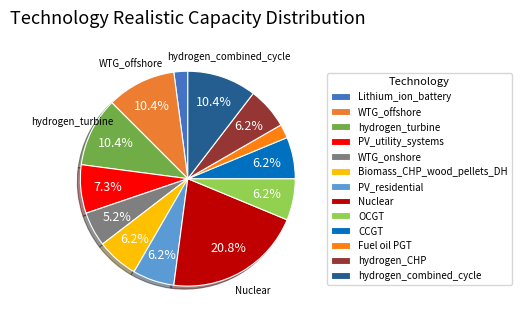

Is the sum of OCGT and hydrogen_combined_cycle greater than half?

No